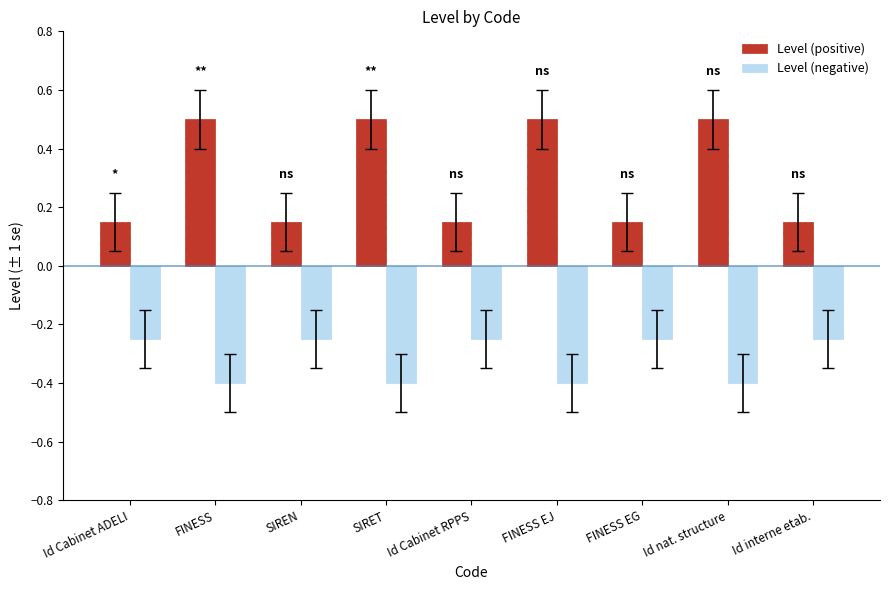

Rank the series by their average value, from highest to lowest.

Level (positive), Level (negative)